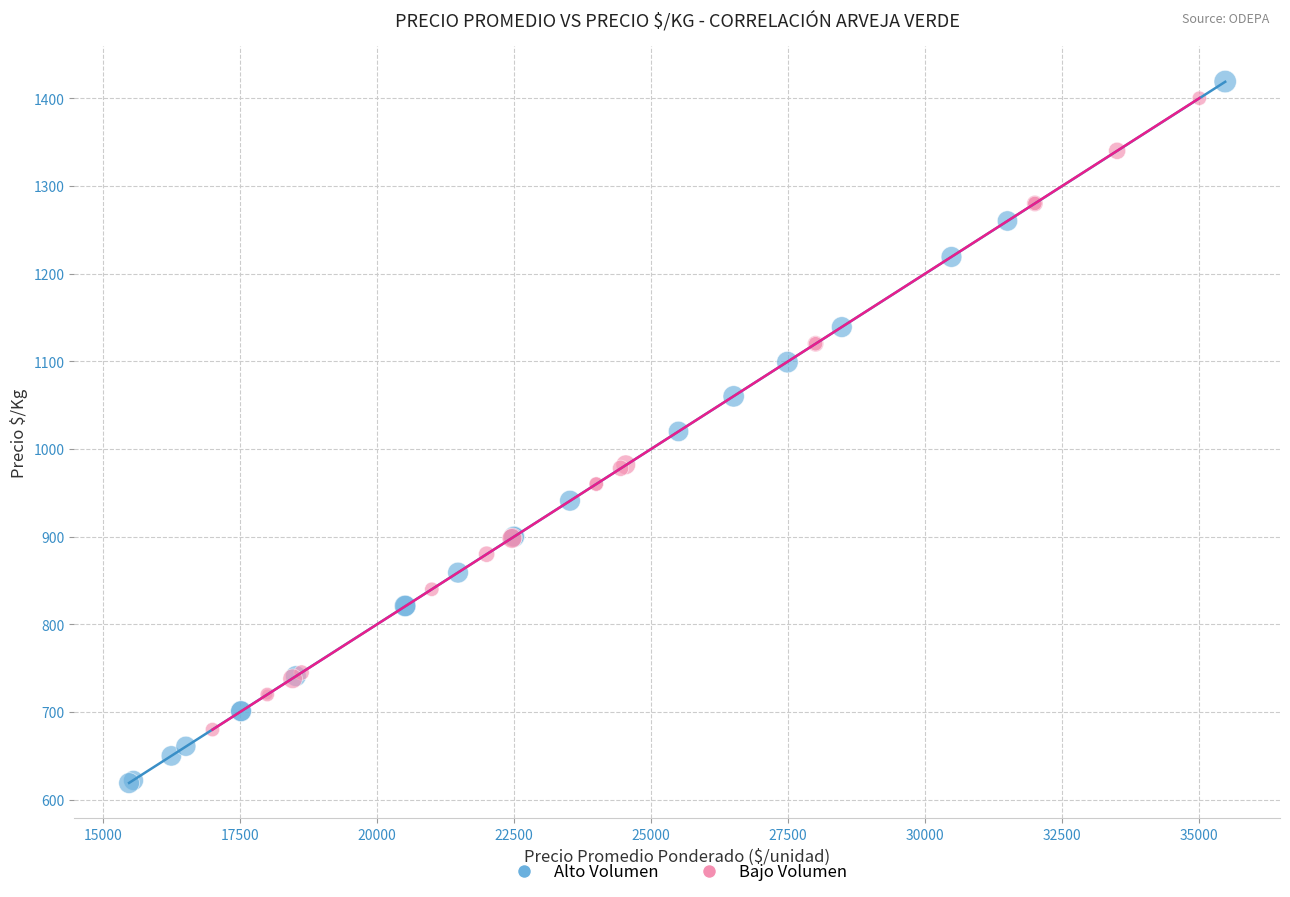

Which series has the largest Y range (max minus min)?

Alto Volumen